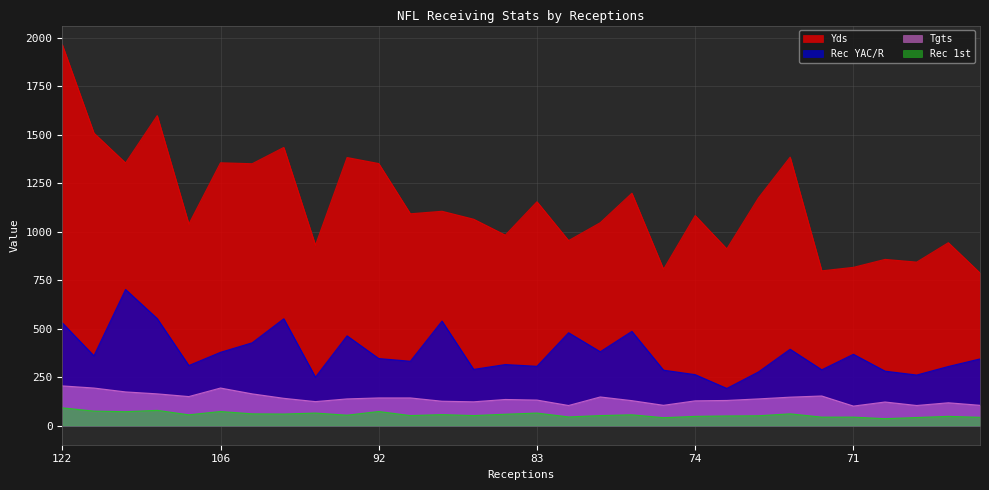

What is the average value of the Rec 1st series?

57